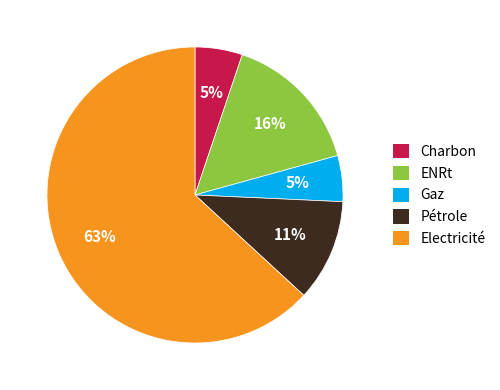

How many segments does this pie chart have?

5